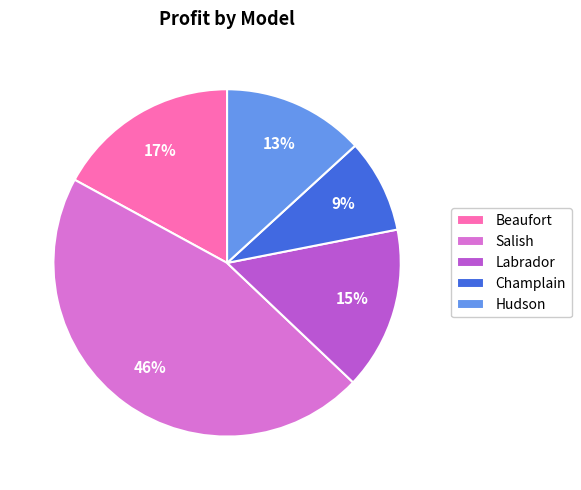

Which has a higher value, Salish or Labrador?

Salish